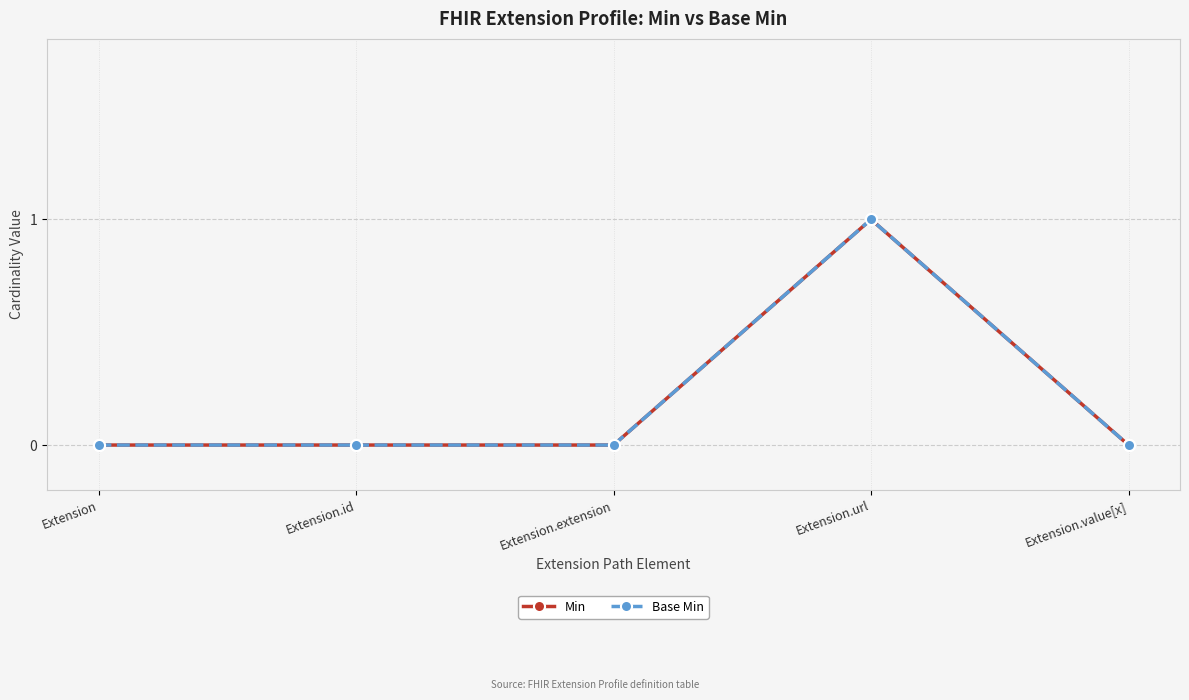

Does the chart have visible grid lines?

Yes